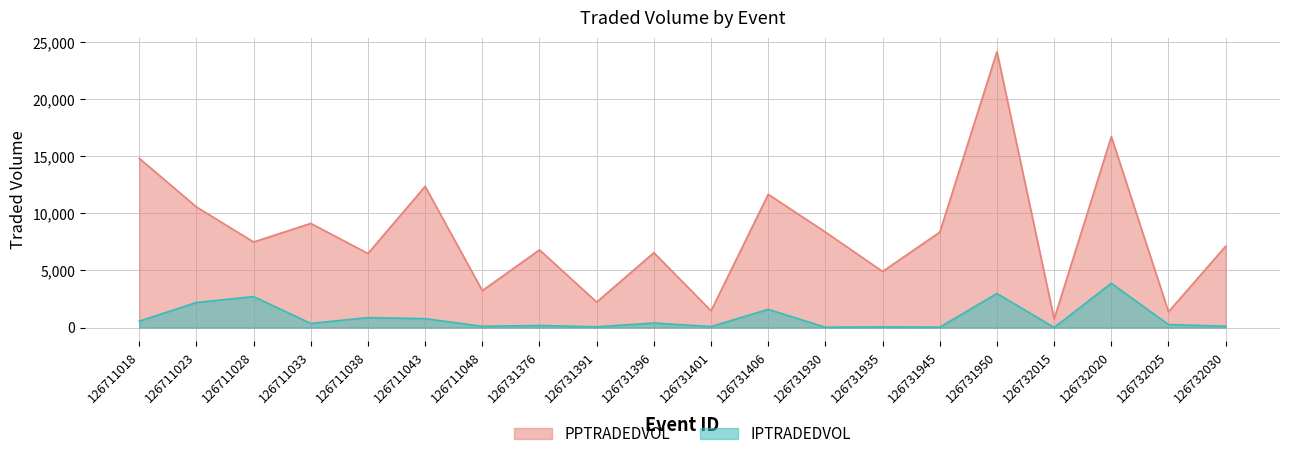

Rank the series by their maximum value, from lowest to highest.

IPTRADEDVOL, PPTRADEDVOL